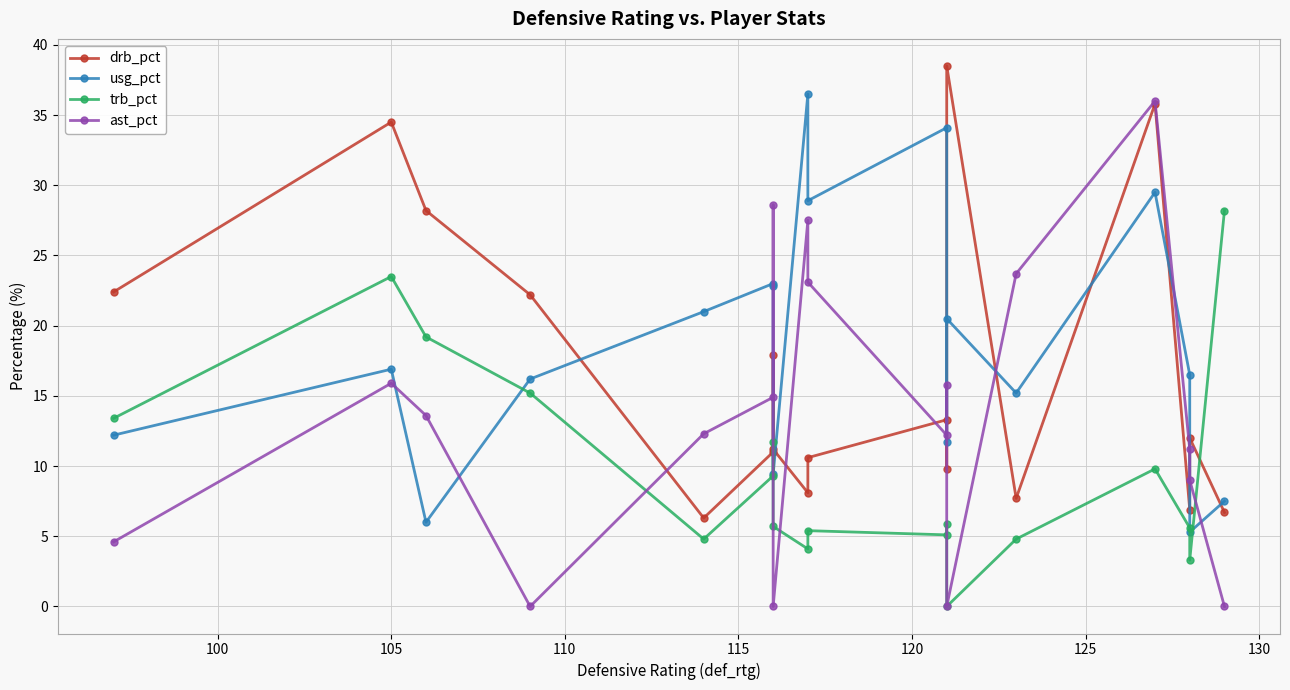

How many values in trb_pct are above zero?

17